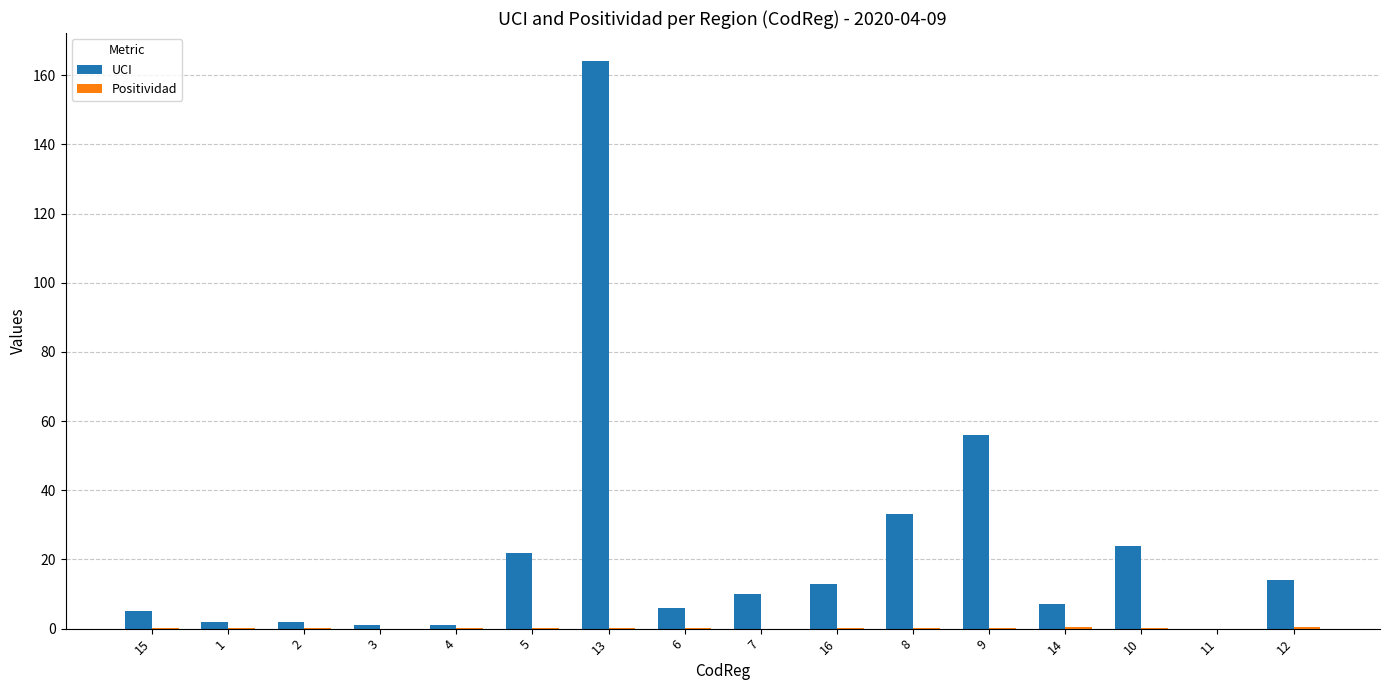

Does the chart contain stacked bars?

No